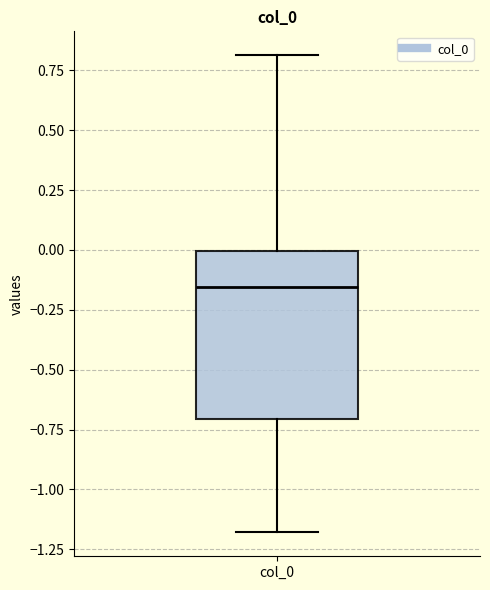

Read this box plot against the y-axis: the position of the median line, the range covered by the box, and the ends of both whiskers. The values are not printed on the chart, so give them approximately, as read against the axis.

median -0.15, box -0.70 to 0.00, whiskers -1.20 to 0.80